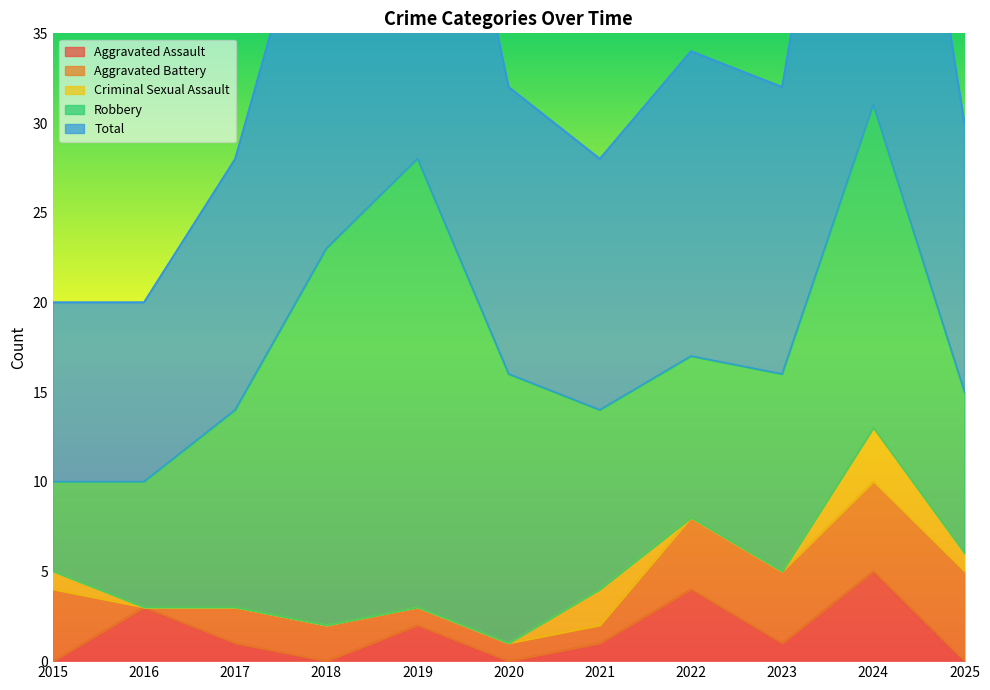

What is the value of the Aggravated Battery point at the 9th from the left?

4